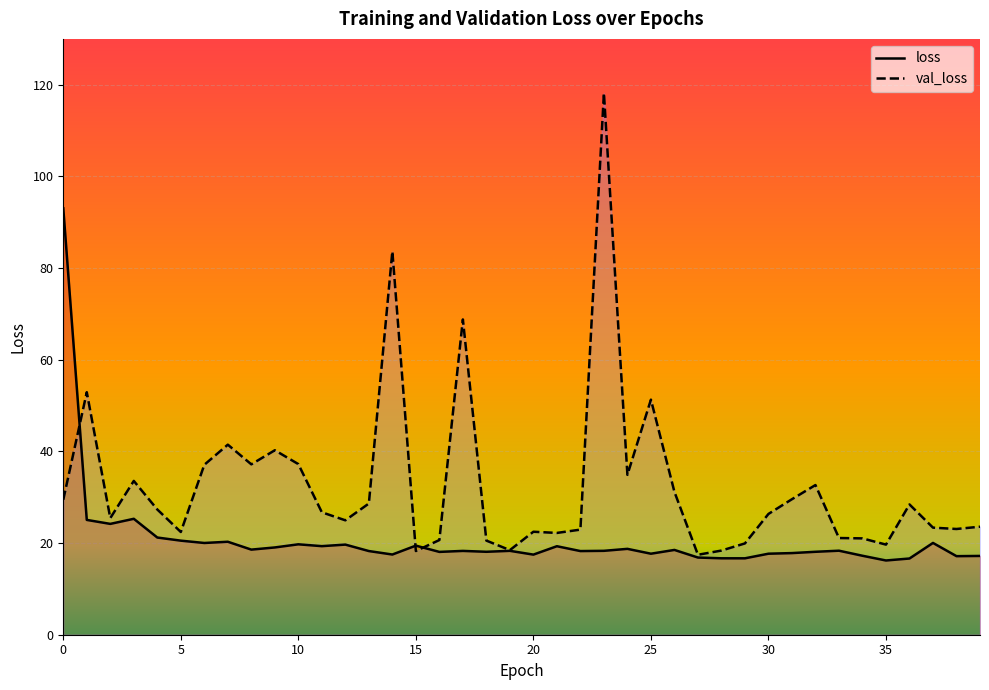

In loss, how many points are higher than both neighbors (excluding endpoints)?

12